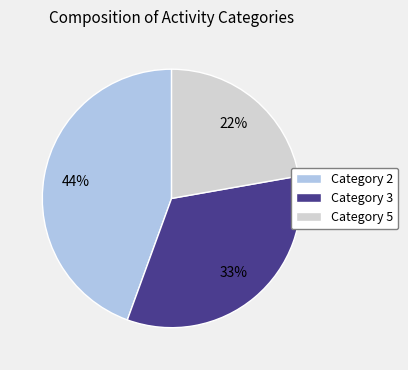

Is it true that Category 5 is 17% of the pie?

False